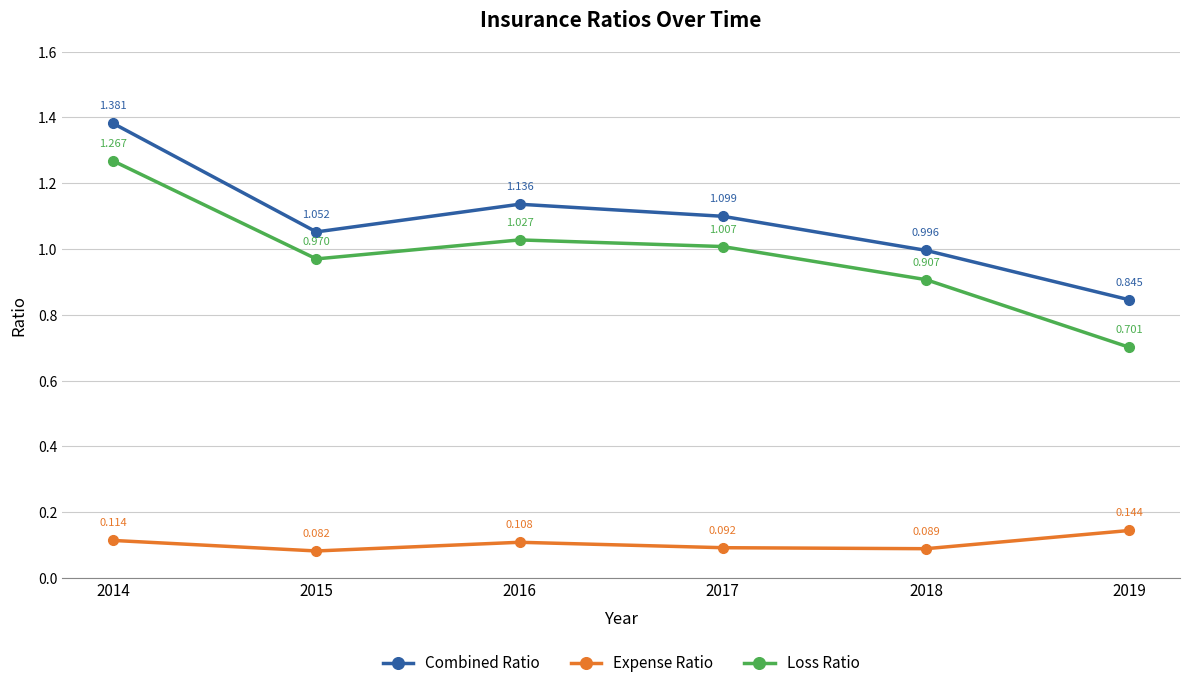

Where is the first local minimum for Loss Ratio?

2015